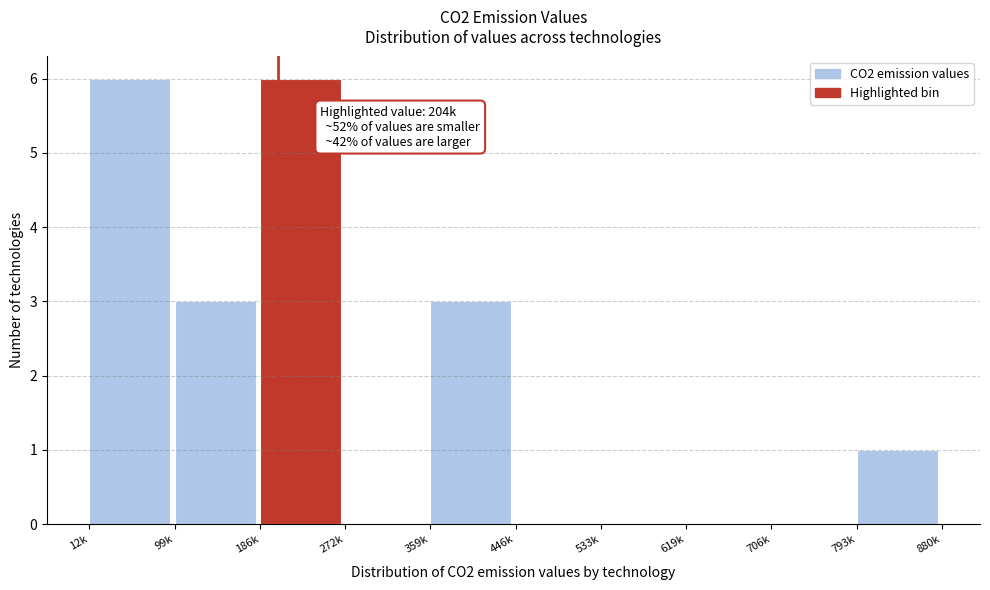

Reading right to left, list all the values displayed in this chart.

793k=1	706k=0	619k=0	533k=0	446k=0	359k=3	272k=0	186k=6	99k=3	12k=6